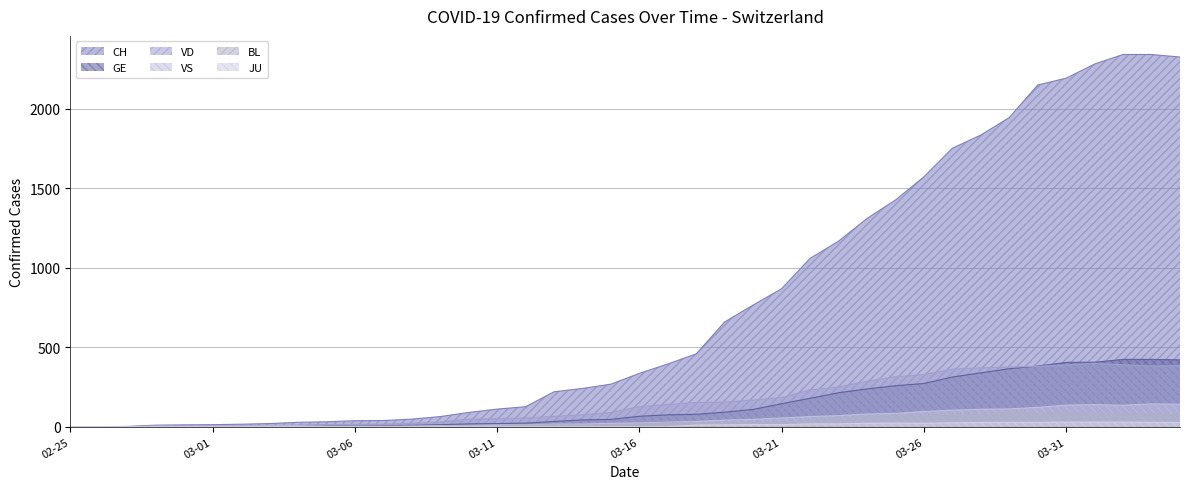

Rank the series at 2020-03-20 from highest to lowest value.

CH, VD, GE, VS, BL, JU